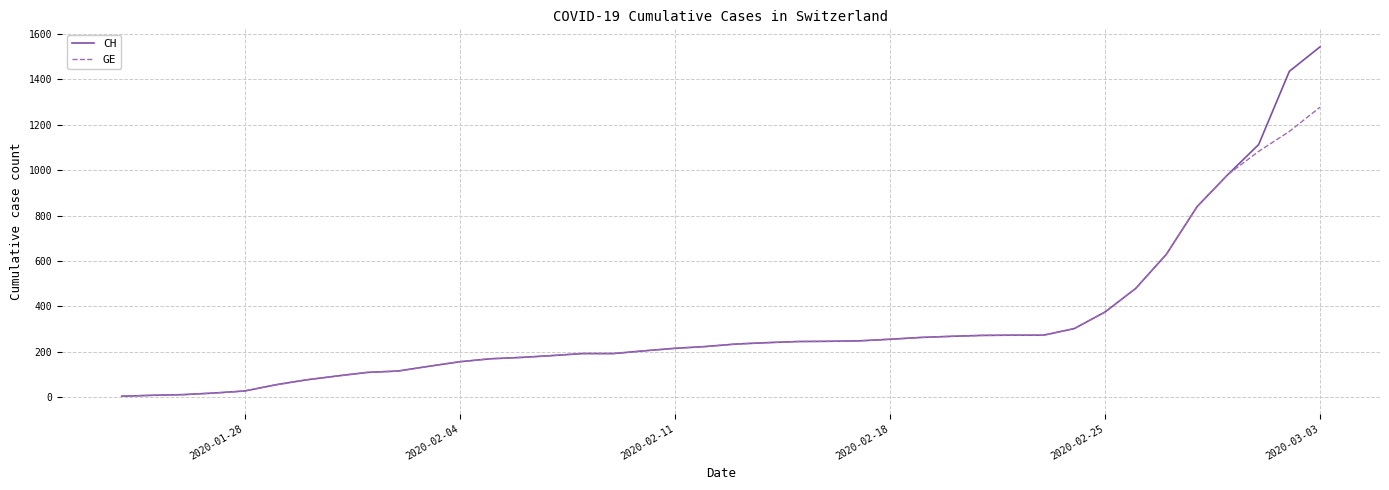

List the series in order of their peak value, highest first.

CH, GE